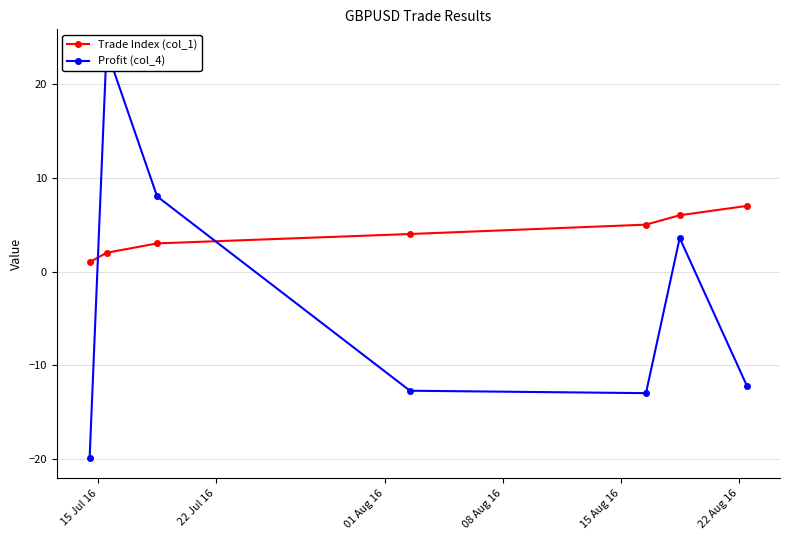

True or false: Trade Index (col_1) has more than 0 interior local peaks.

False